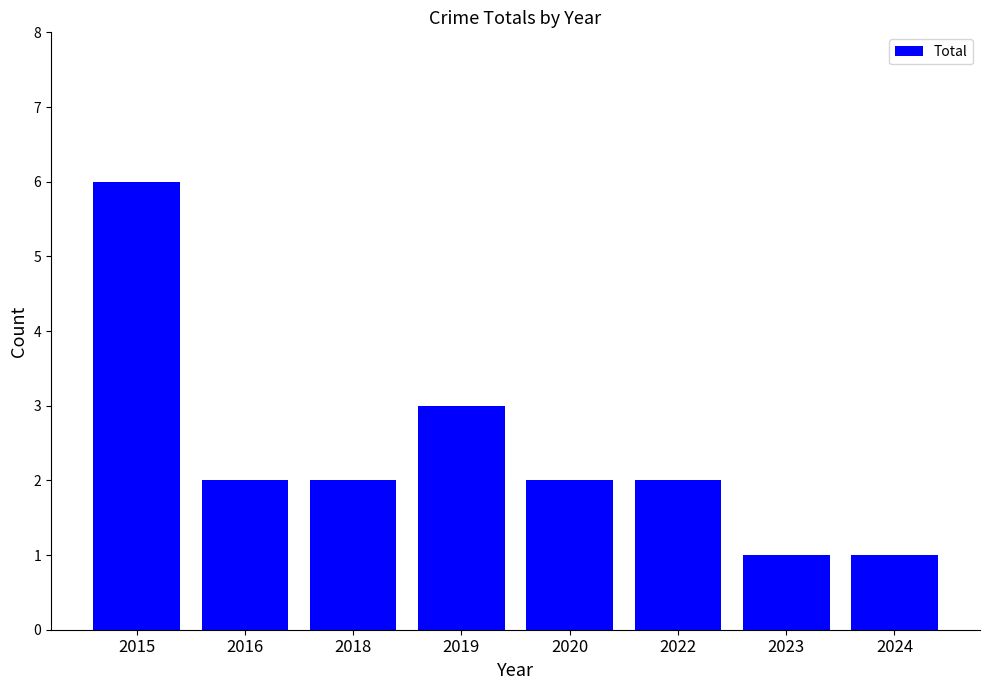

The value at 2016 is 3. True or false?

False